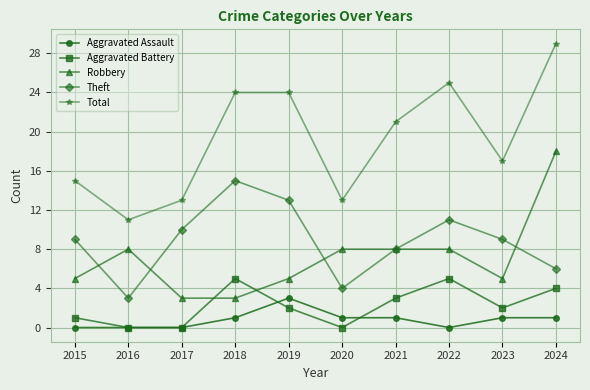

What is the sum of all Aggravated Battery values?

22